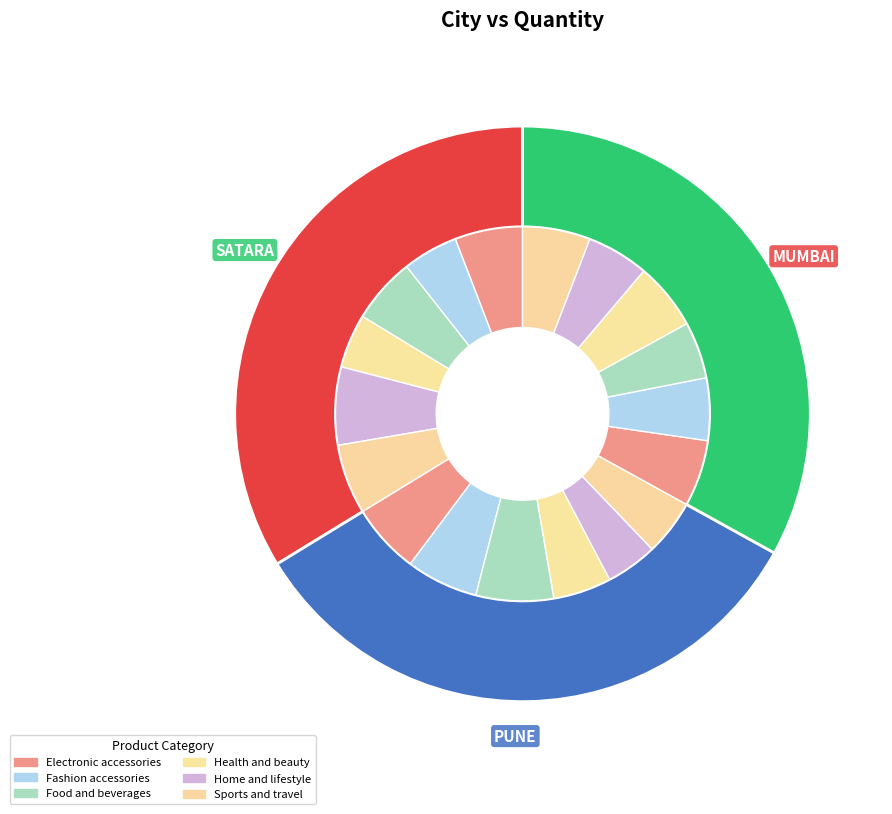

To the nearest percent, what is the combined percentage of MUMBAI and SATARA?

67%